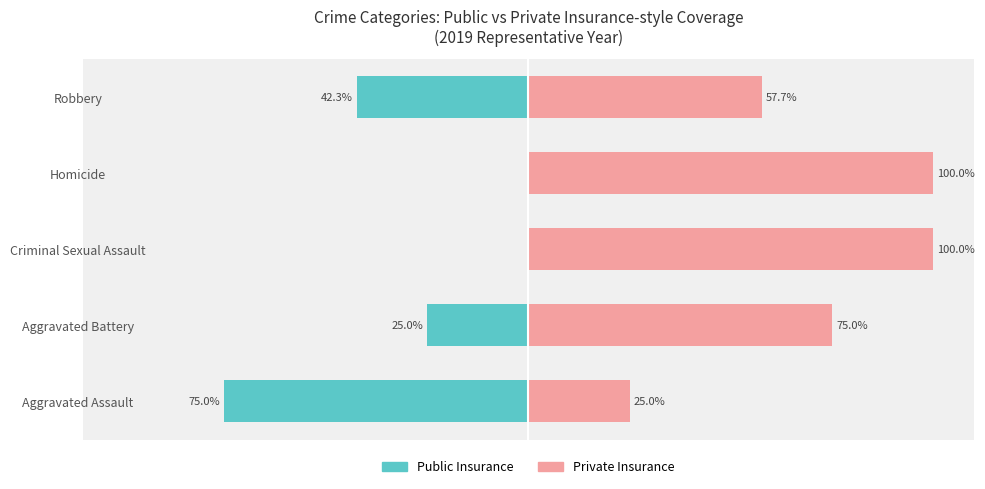

How many values in the Private Insurance series are below 75?

2